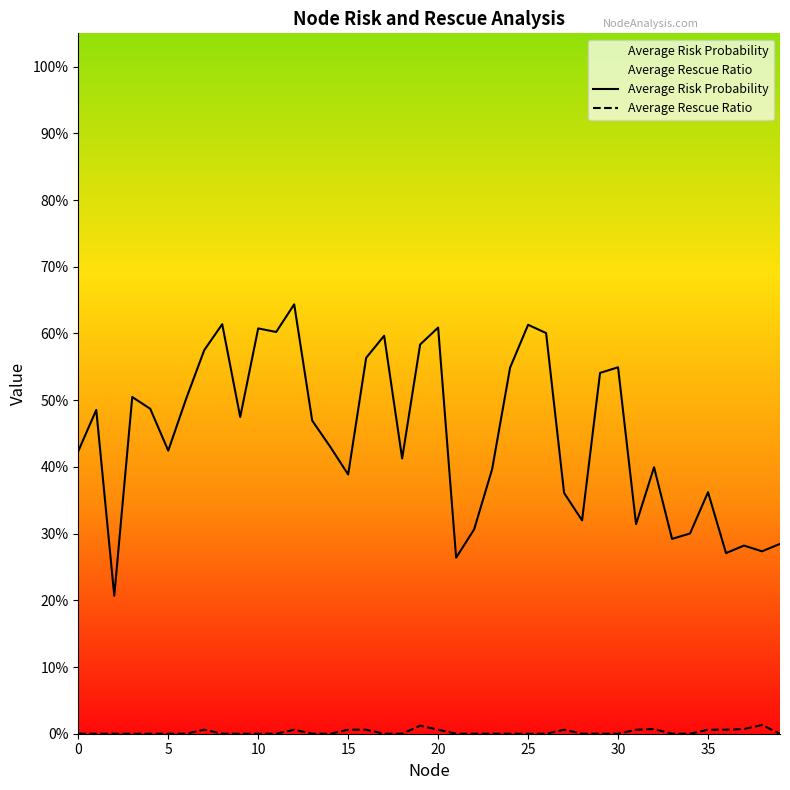

True or false: Average Rescue Ratio and Average Risk Probability intersect in this chart.

False